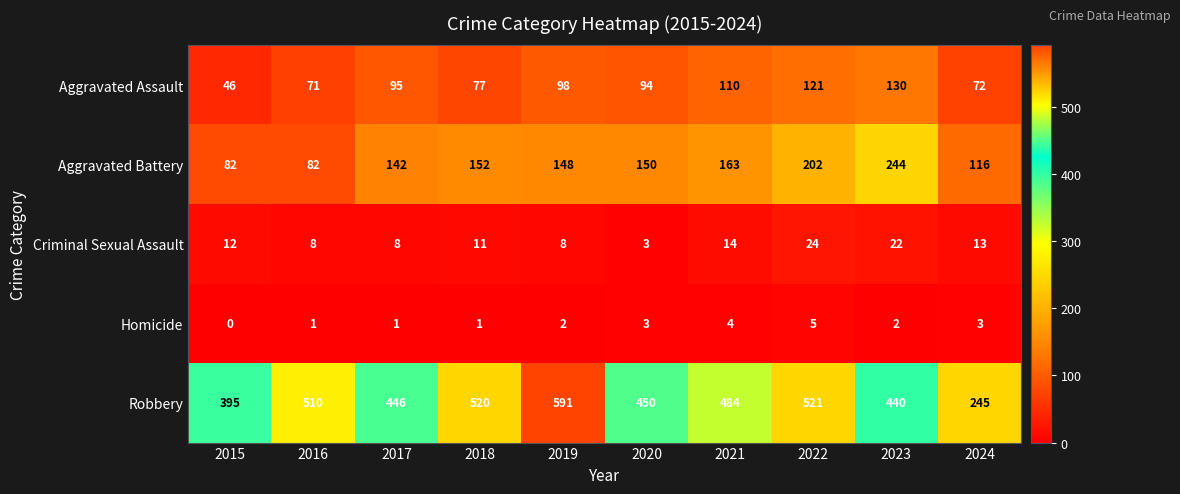

What value does the Robbery series have at 2018, to the nearest 10?

520